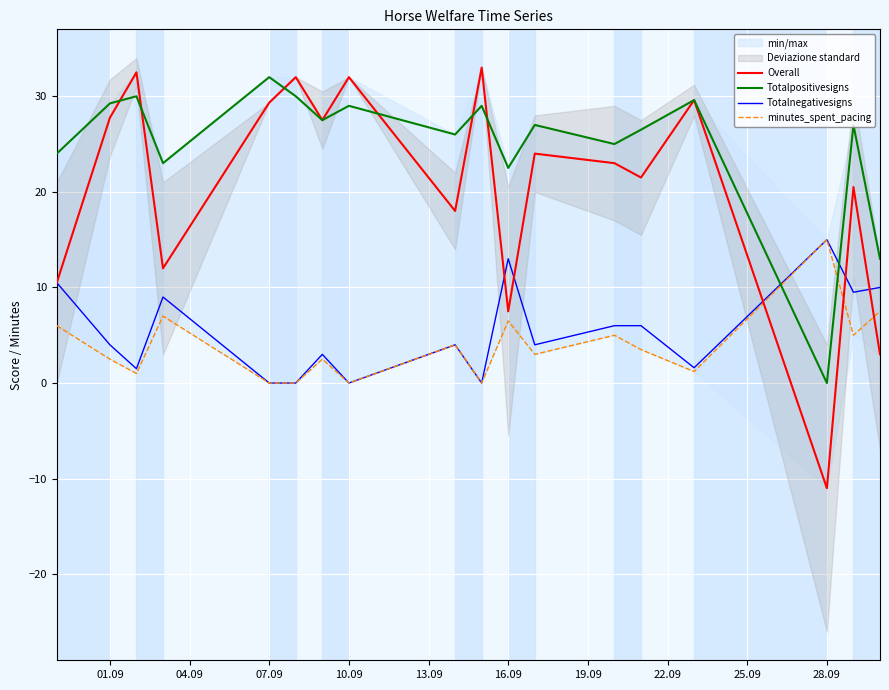

True or false: minutes_spent_pacing and Totalnegativesigns intersect in this chart.

False